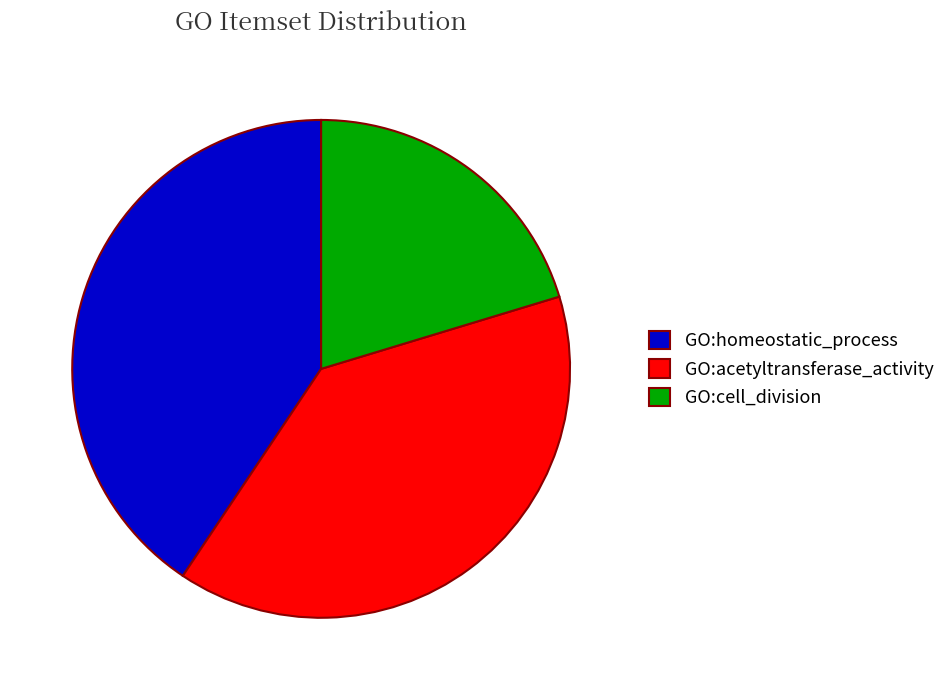

Rank the categories by value from highest to lowest.

GO:homeostatic_process, GO:acetyltransferase_activity, GO:cell_division